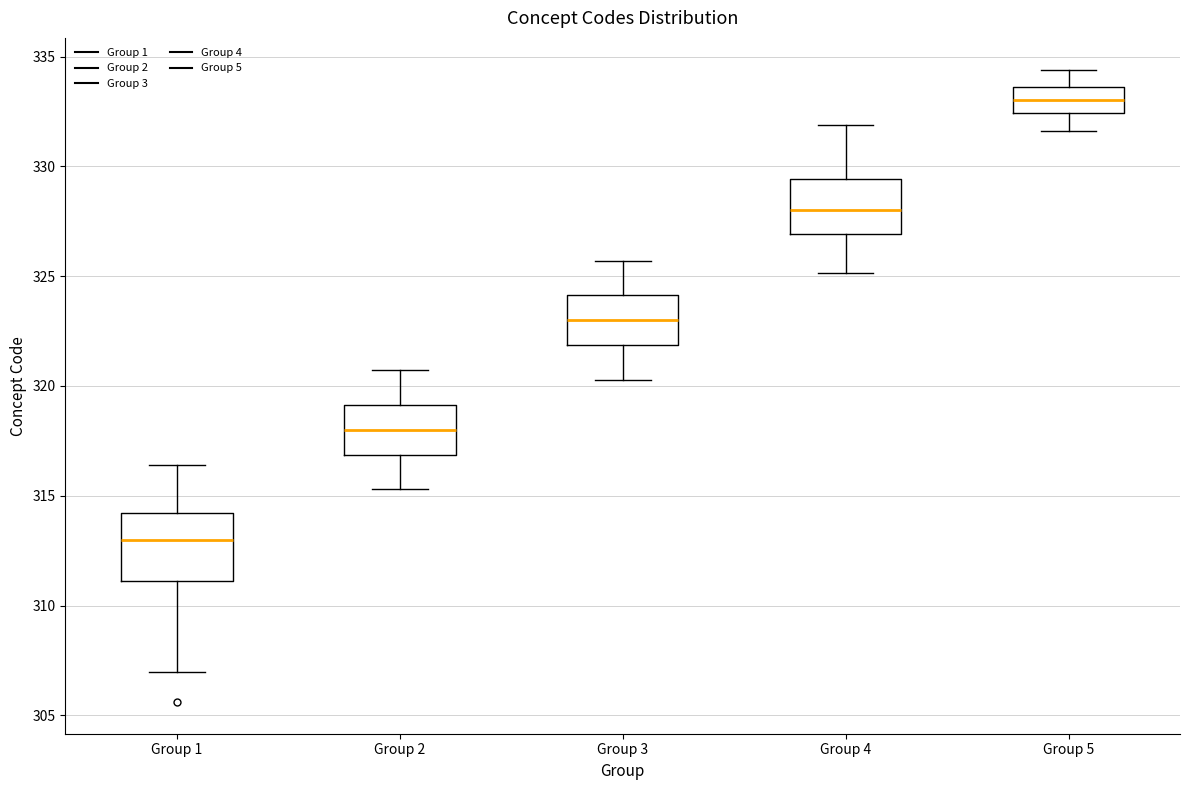

Reading left to right, transcribe this box plot: for each box, give where its median line is, the range the box spans, and where its two whiskers end, as read against the y-axis. The values are not printed on the chart, so give them approximately, as read against the axis.

Group 1: median 313.0, box 311.0 to 314.0, whiskers 307.0 to 316.5
Group 2: median 318.0, box 317.0 to 319.0, whiskers 315.5 to 320.5
Group 3: median 323.0, box 322.0 to 324.0, whiskers 320.5 to 325.5
Group 4: median 328.0, box 327.0 to 329.5, whiskers 325.0 to 332.0
Group 5: median 333.0, box 332.5 to 333.5, whiskers 331.5 to 334.5